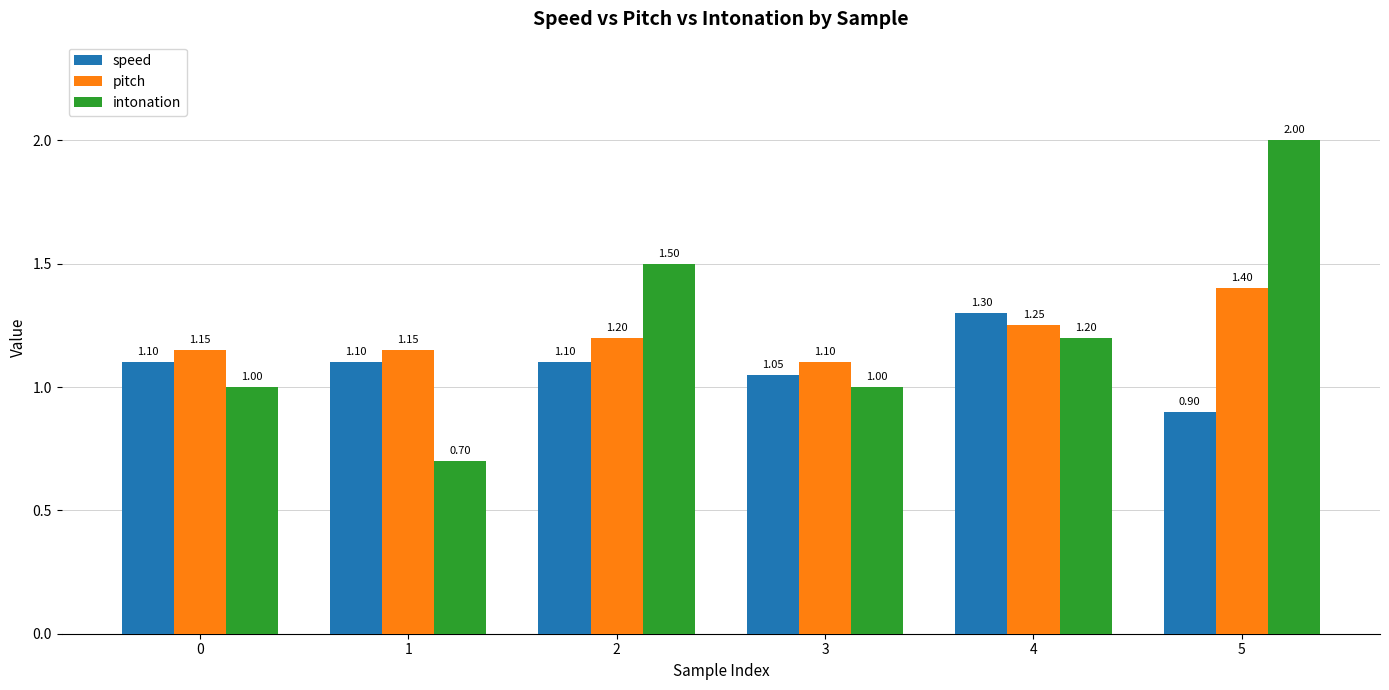

At which label does pitch reach its minimum?

3